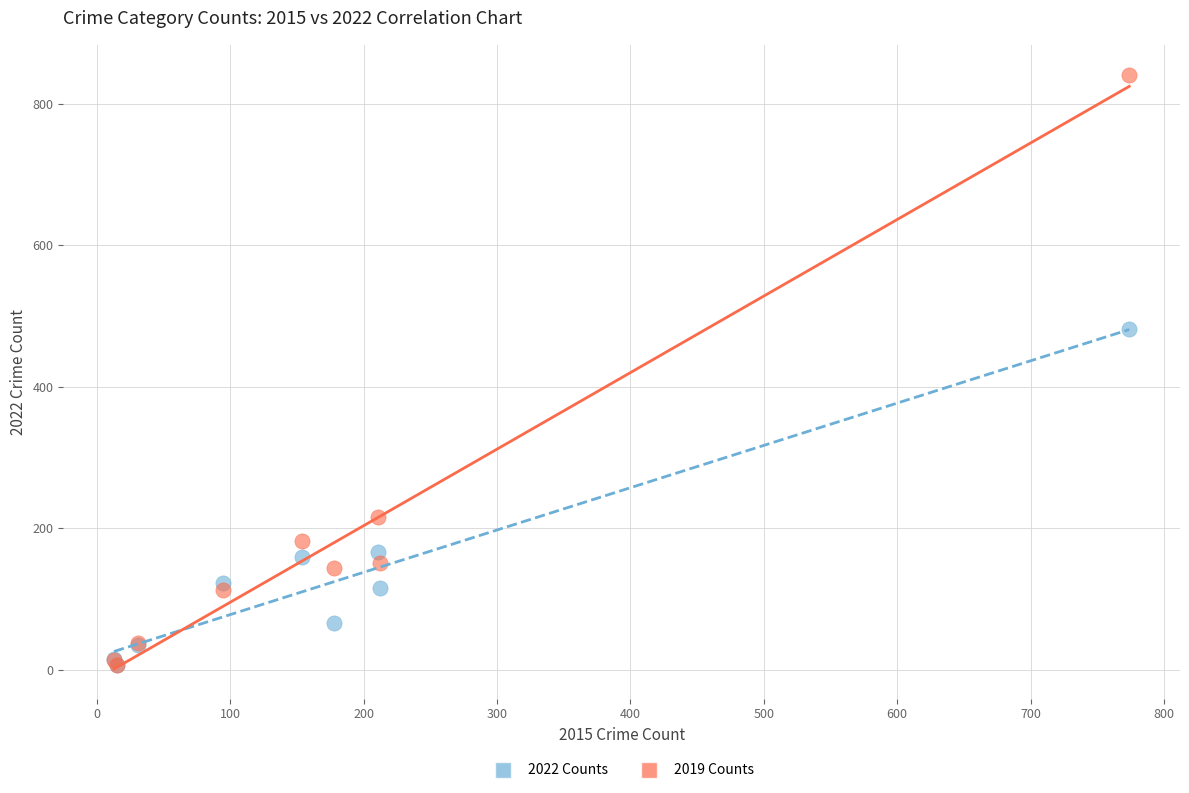

In the 2019 Counts series, what Y value is closest to 423?

216